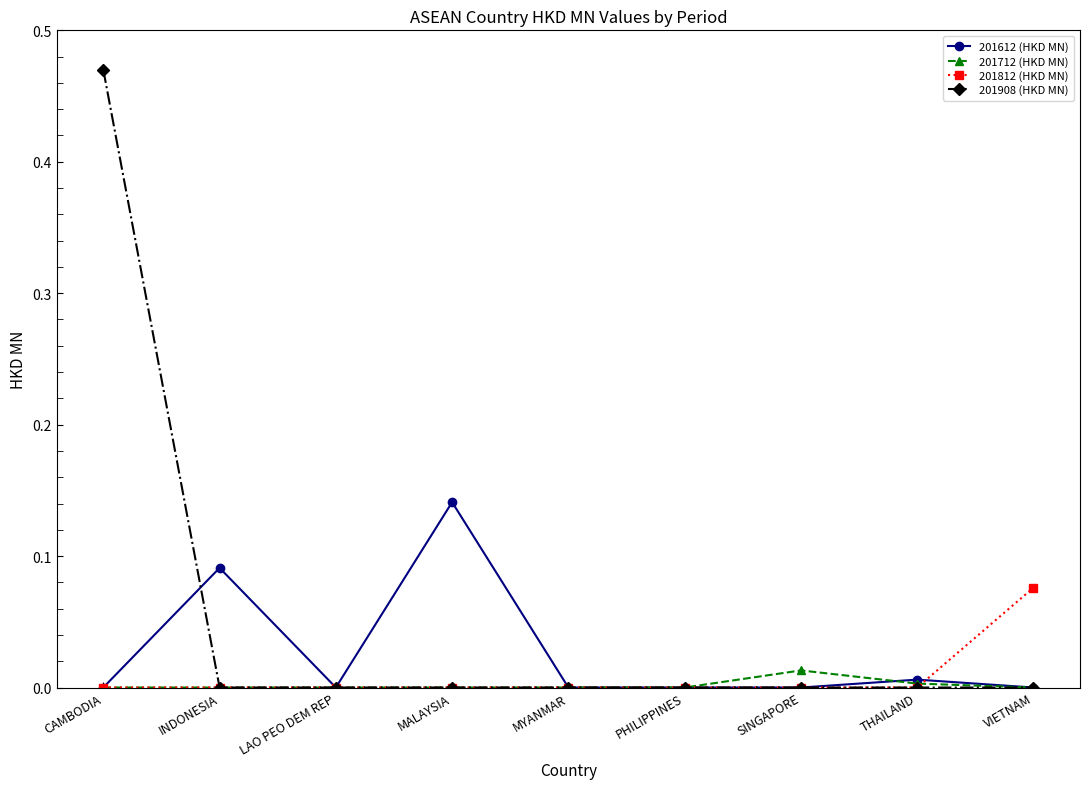

Rank the series by their maximum value, from lowest to highest.

201712 (HKD MN), 201812 (HKD MN), 201612 (HKD MN), 201908 (HKD MN)